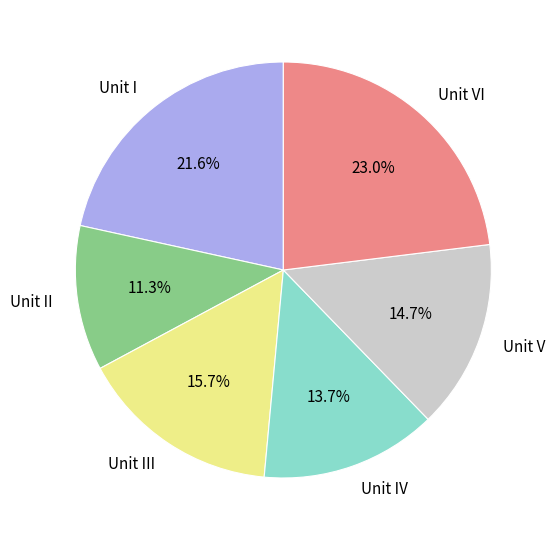

Combined, what portion of the pie is Unit IV and Unit V?

28.4%